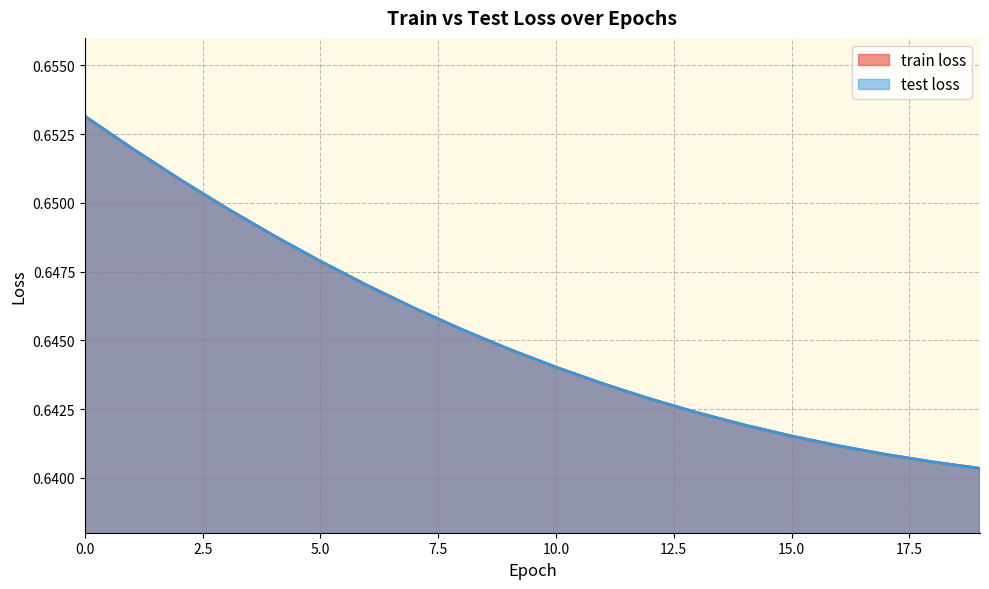

Which series has the largest range (max minus min)?

train loss